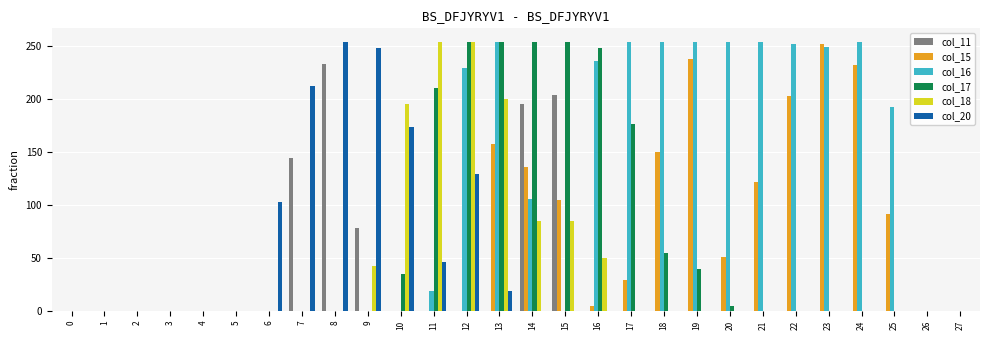

What is the maximum value shown in the chart?

254